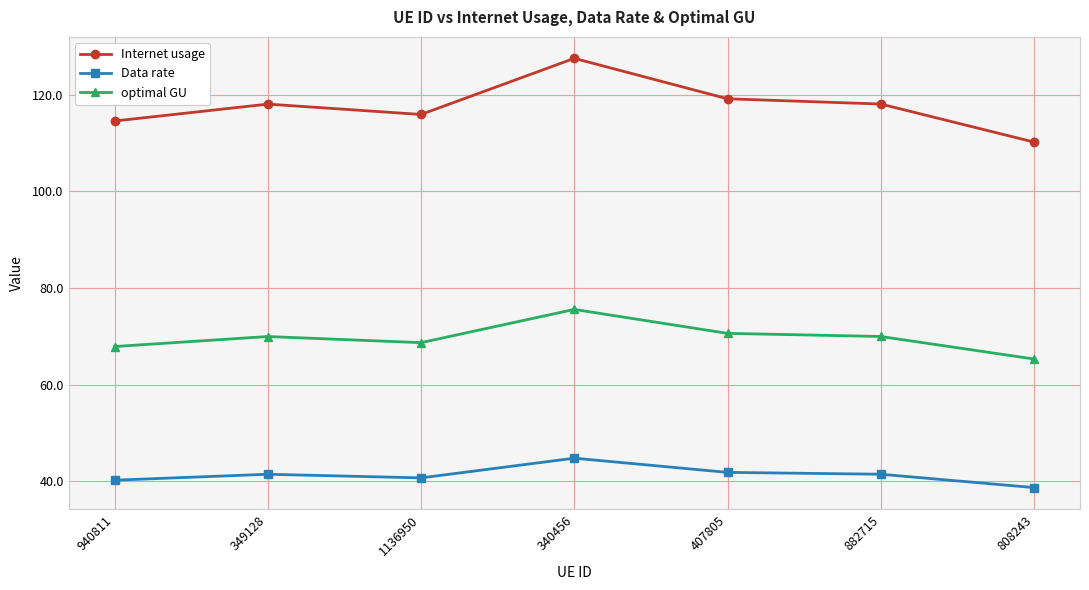

At which category is the sum across all series the highest?

340456